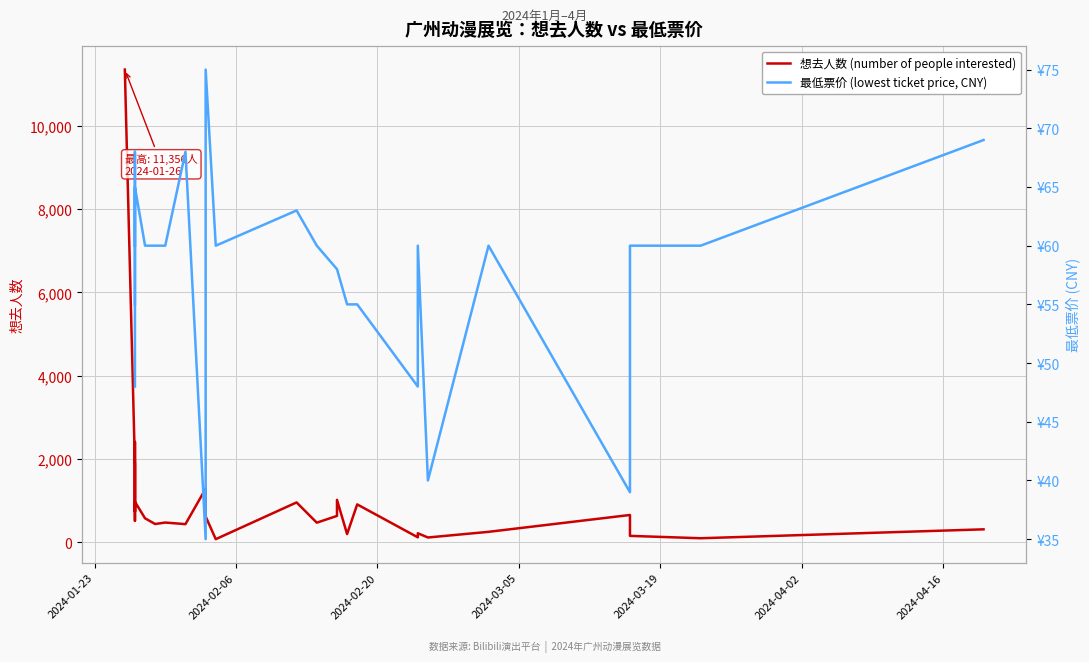

Count the 最低票价 (lowest ticket price, CNY) values in the range 48 to 60.

17